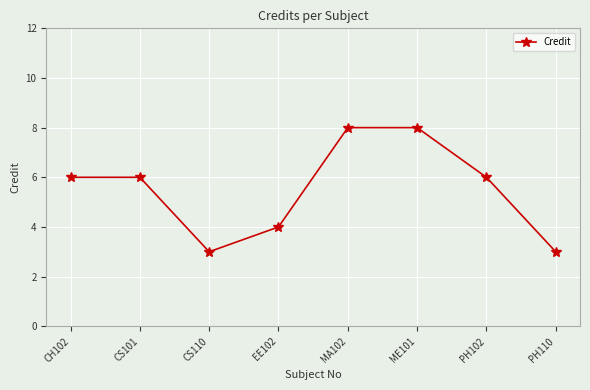

How many data points does each series have?

8